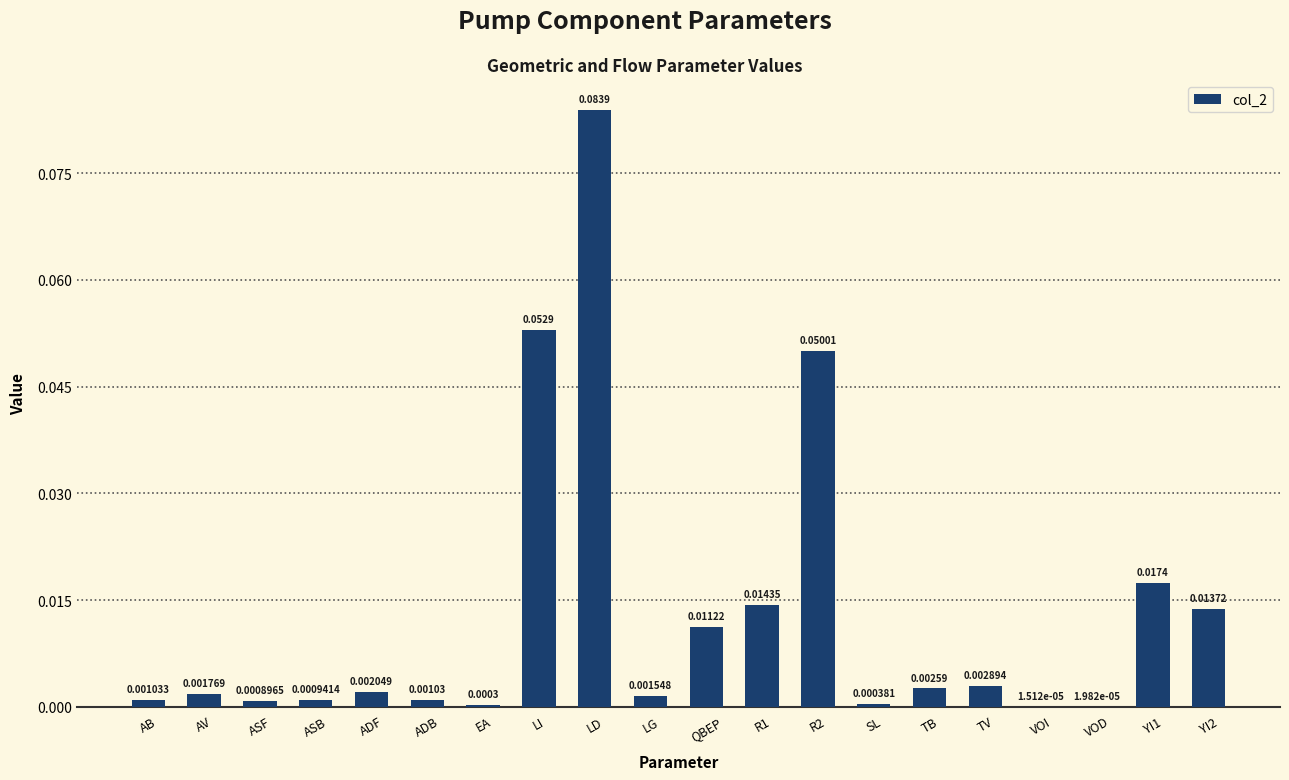

Between R2 and EA, which is larger?

R2